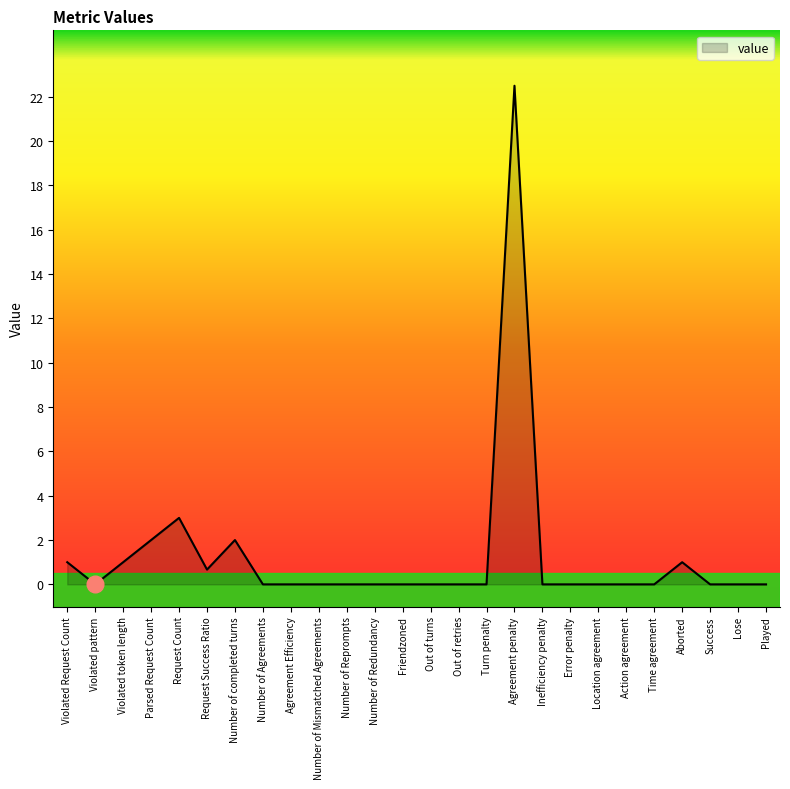

What position from the right is Inefficiency penalty?

9